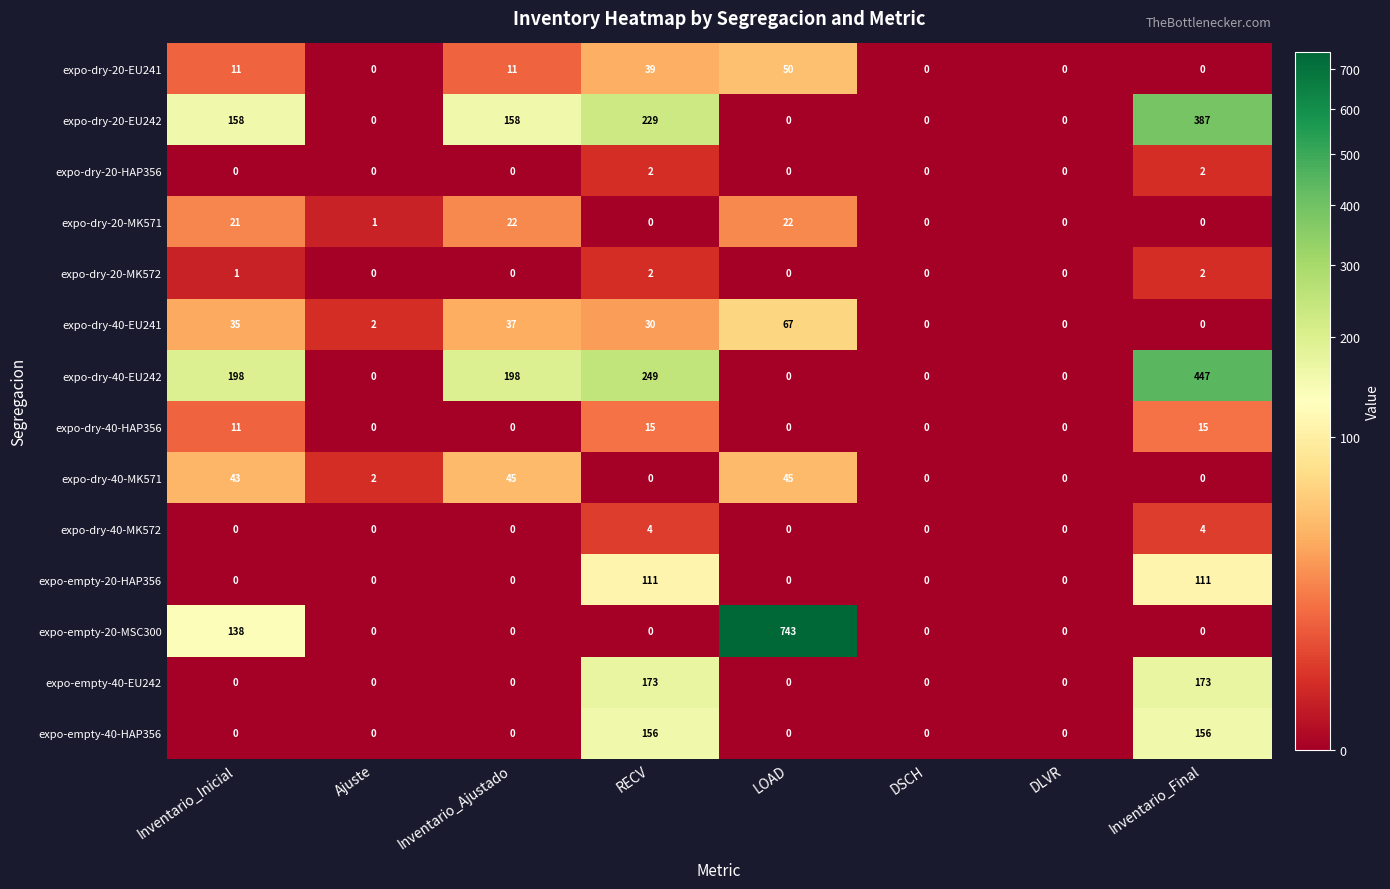

The expo-dry-20-MK571 series shows -13 at Inventario_Final. True or false?

False